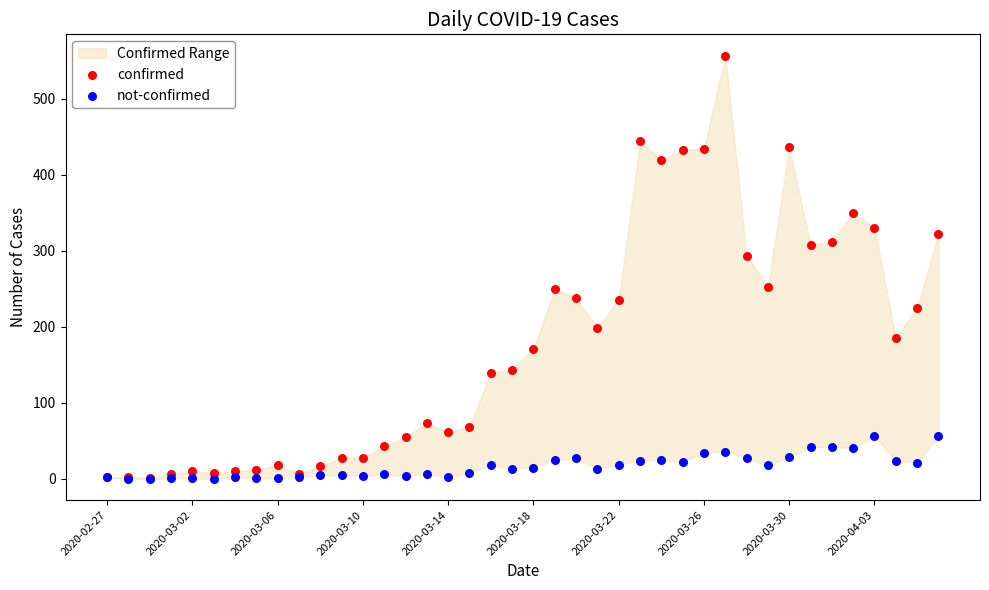

Which series has the largest Y range (max minus min)?

confirmed